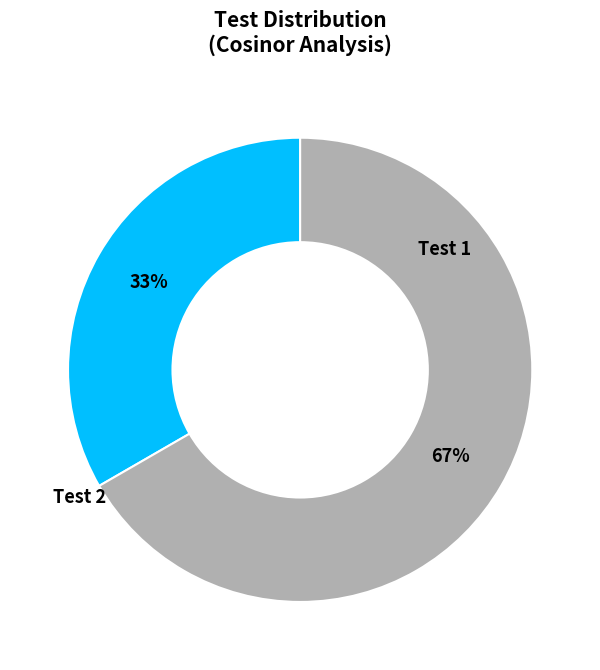

To the nearest percent, what is the average slice percentage?

50%